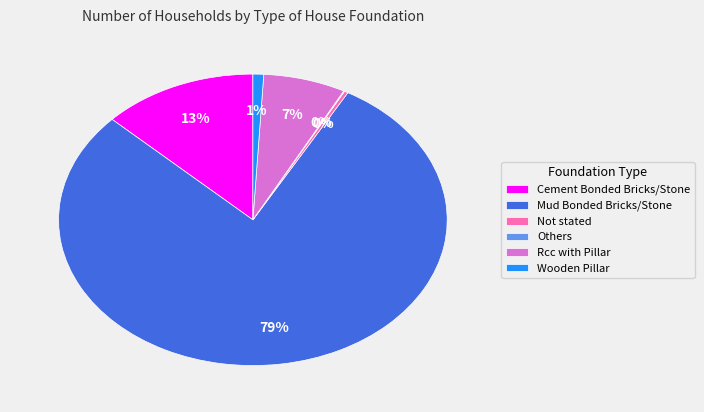

What is the largest slice in the pie chart?

Mud Bonded Bricks/Stone